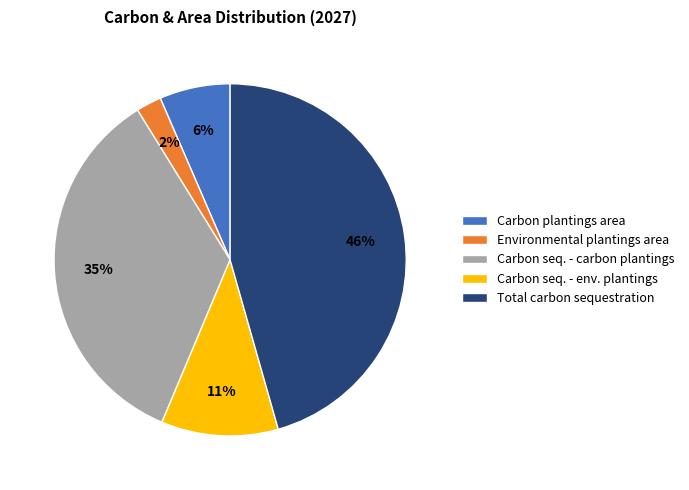

Is there a majority slice in this chart?

No